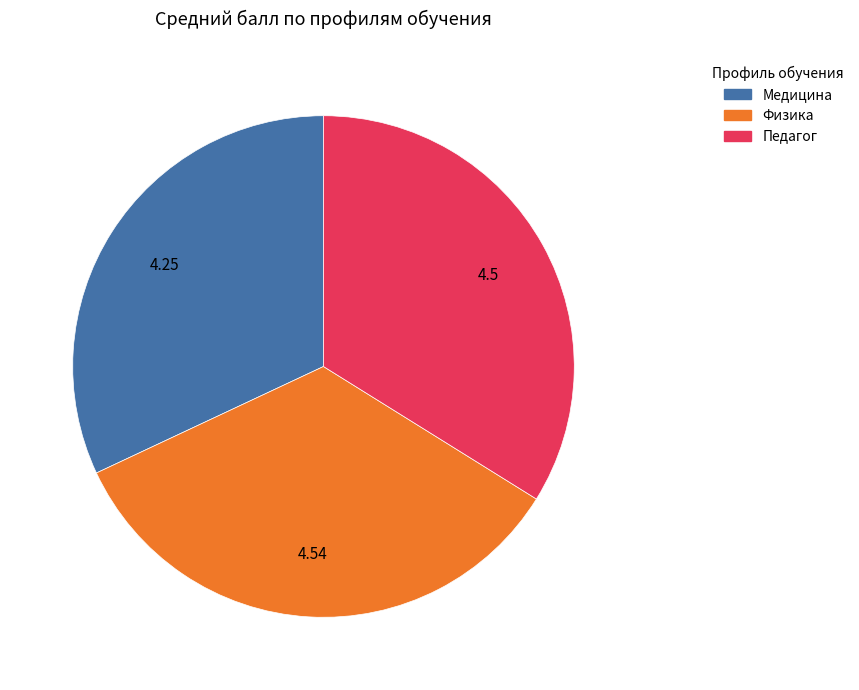

What is the smallest slice in the pie chart?

Медицина